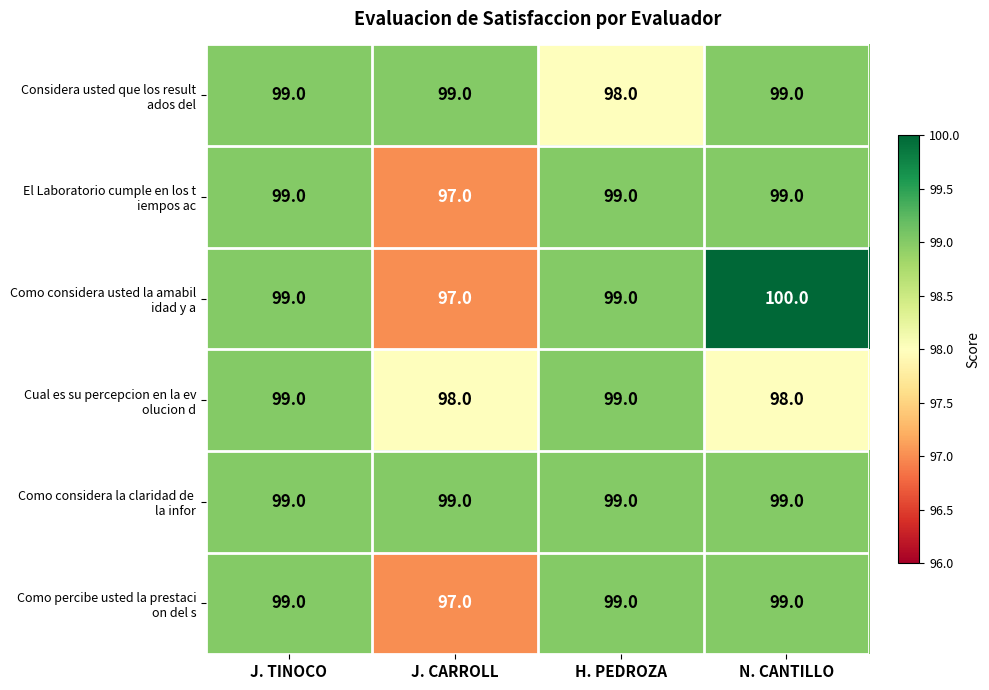

What is the total value across all series at N. CANTILLO?

594